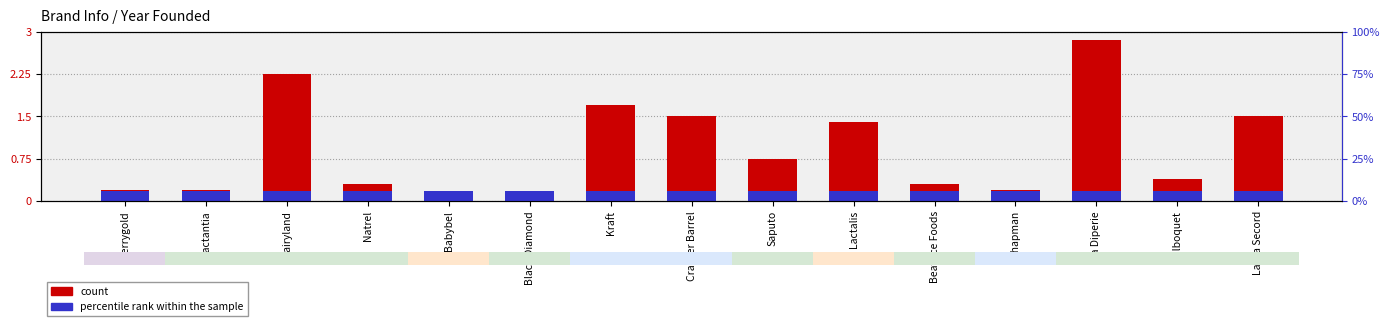

Reading left to right, what are all the values shown in this chart?

count: Kerrygold=0.2	Lactantia=0.2	Dairyland=2.2	Natrel=0.3	Babybel=0.1	Black Diamond=0.1	Kraft=1.7	Cracker Barrel=1.5	Saputo=0.8	Lactalis=1.4	Beatrice Foods=0.3	Chapman=0.2	La Diperie=2.9	Bilboquet=0.4	Laura Secord=1.5
percentile rank within the sample: Kerrygold=0.2	Lactantia=0.2	Dairyland=0.2	Natrel=0.2	Babybel=0.2	Black Diamond=0.2	Kraft=0.2	Cracker Barrel=0.2	Saputo=0.2	Lactalis=0.2	Beatrice Foods=0.2	Chapman=0.2	La Diperie=0.2	Bilboquet=0.2	Laura Secord=0.2